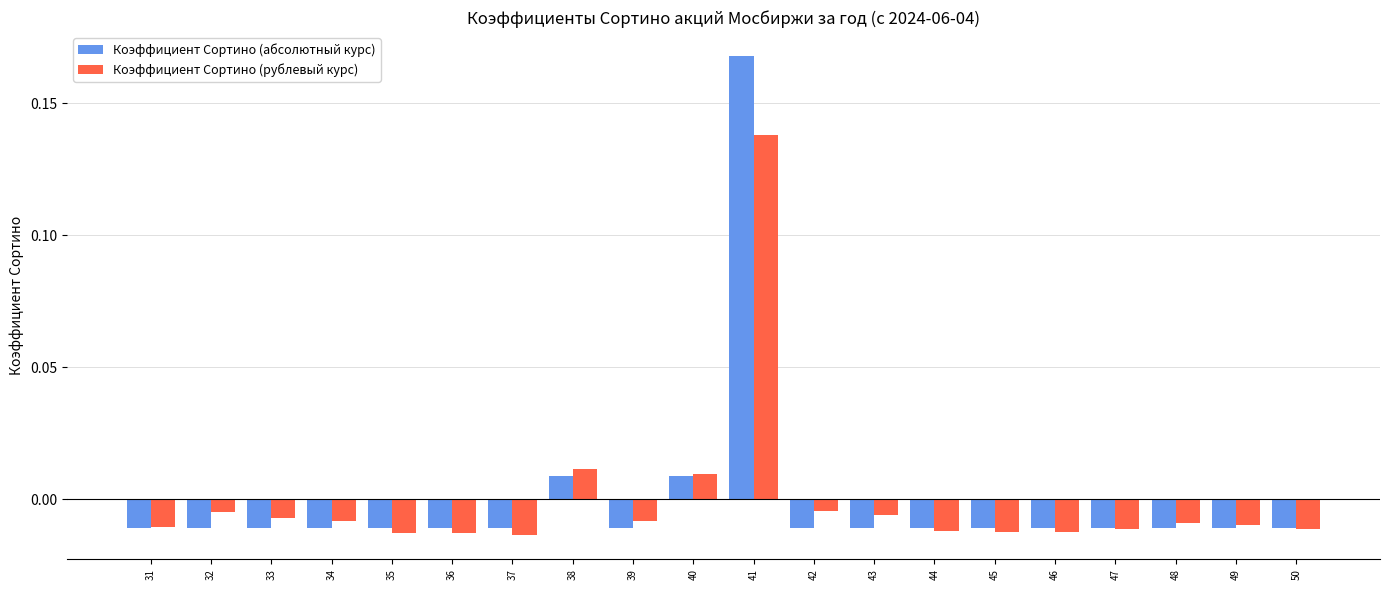

Which series has the widest spread of values?

Коэффициент Сортино (абсолютный курс)